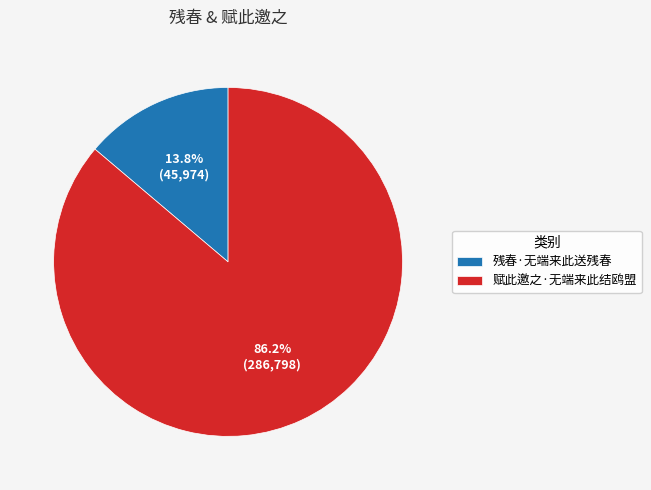

True or false: 赋此邀之·无端来此结鸥盟 accounts for 77% of the total.

False